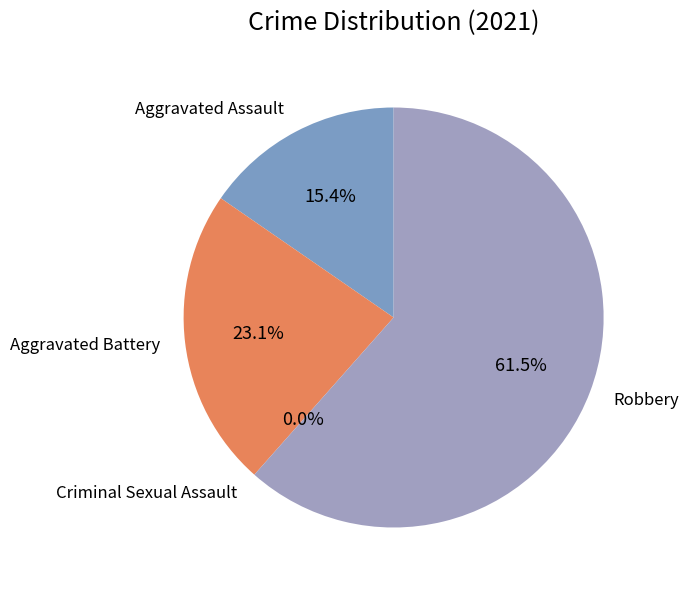

To the nearest percent, what is the combined percentage of Aggravated Assault and Criminal Sexual Assault?

15%